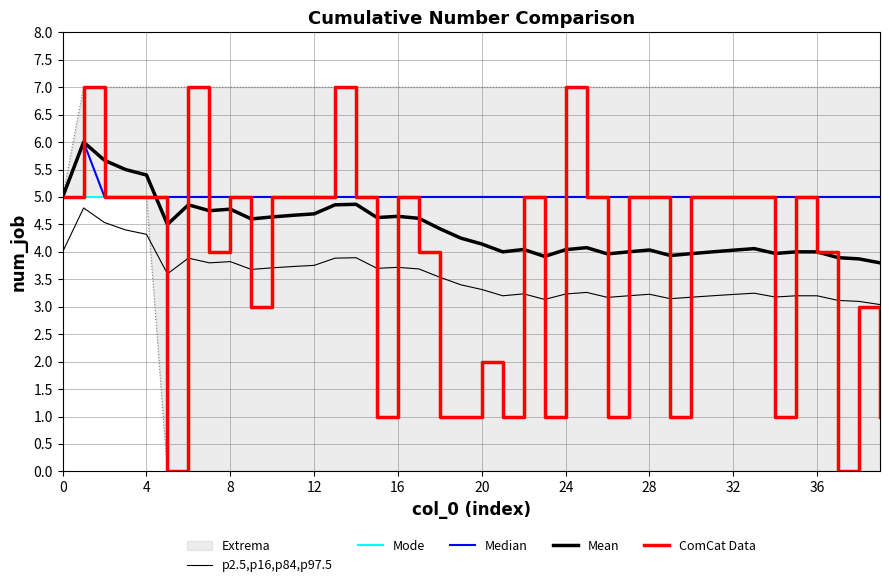

What value does the Median series have at 17?

5.0